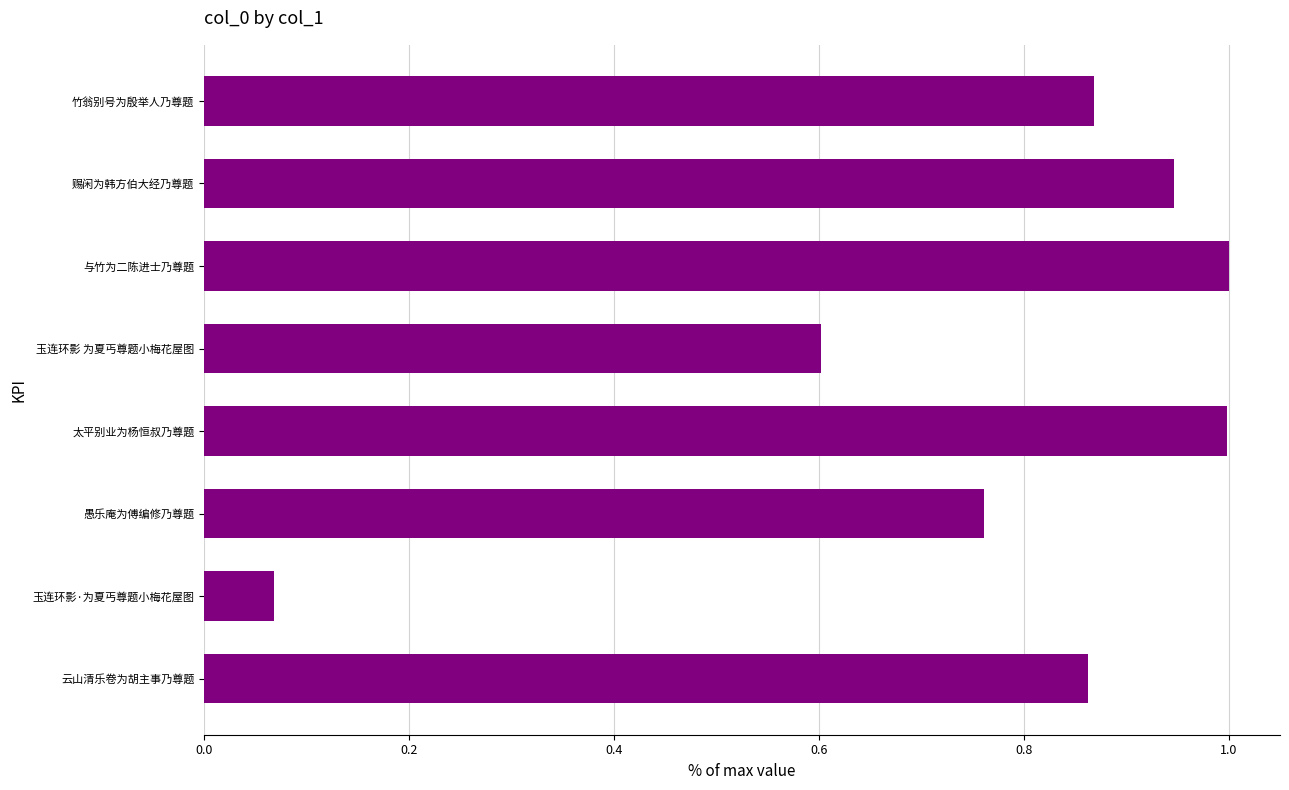

The value at 玉连环影 为夏丐尊题小梅花屋图 is 0.6. True or false?

True